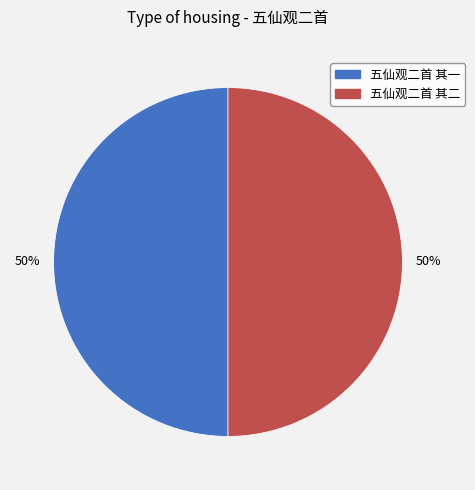

To the nearest percent, what percentage of the pie is 五仙观二首 其一?

50%